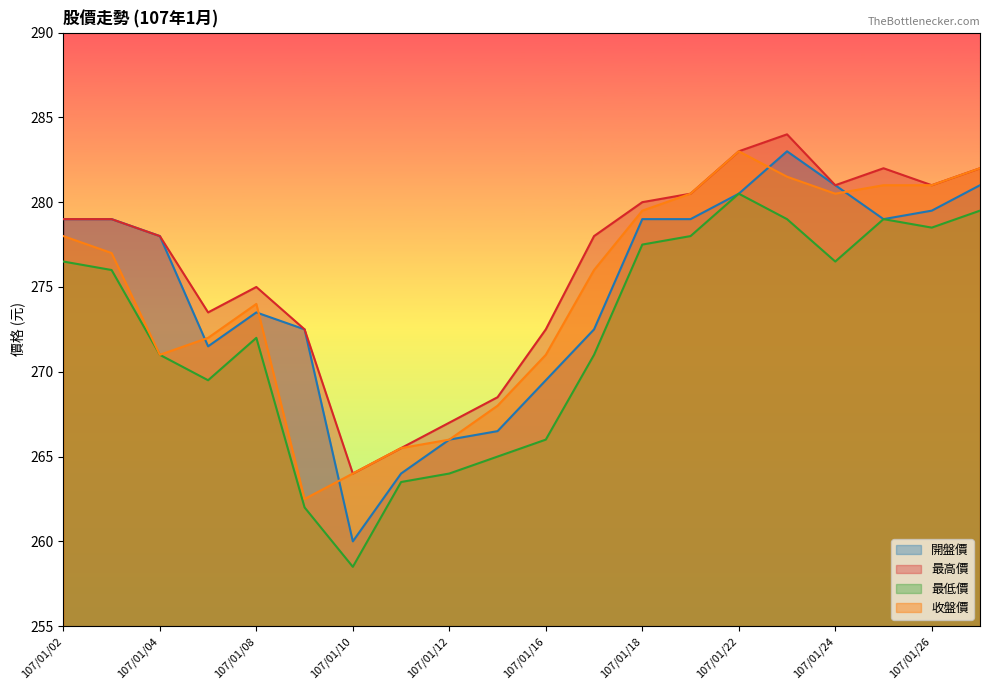

Is the value of 最低價 at 107/01/19 greater than the value of 最高價 at 107/01/02?

No